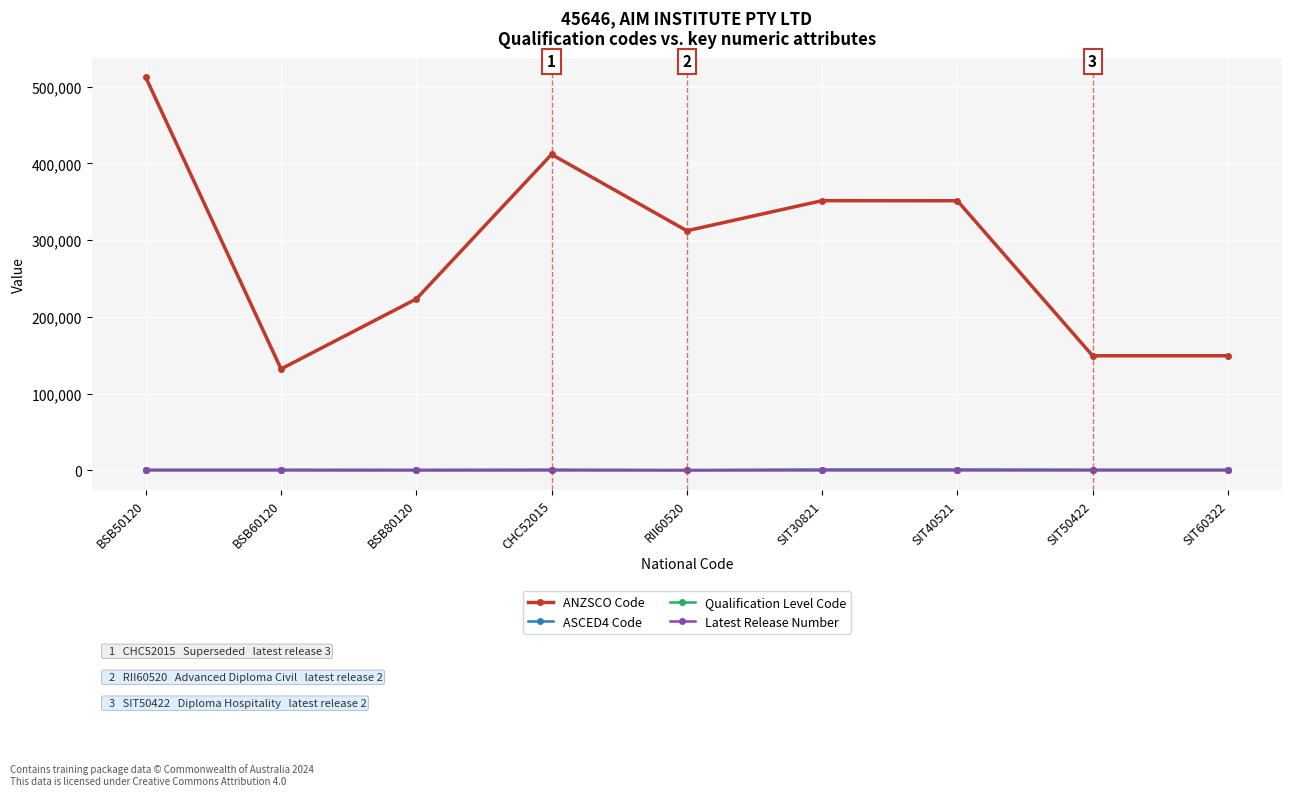

What is the label of the 3rd point from the left?

BSB80120